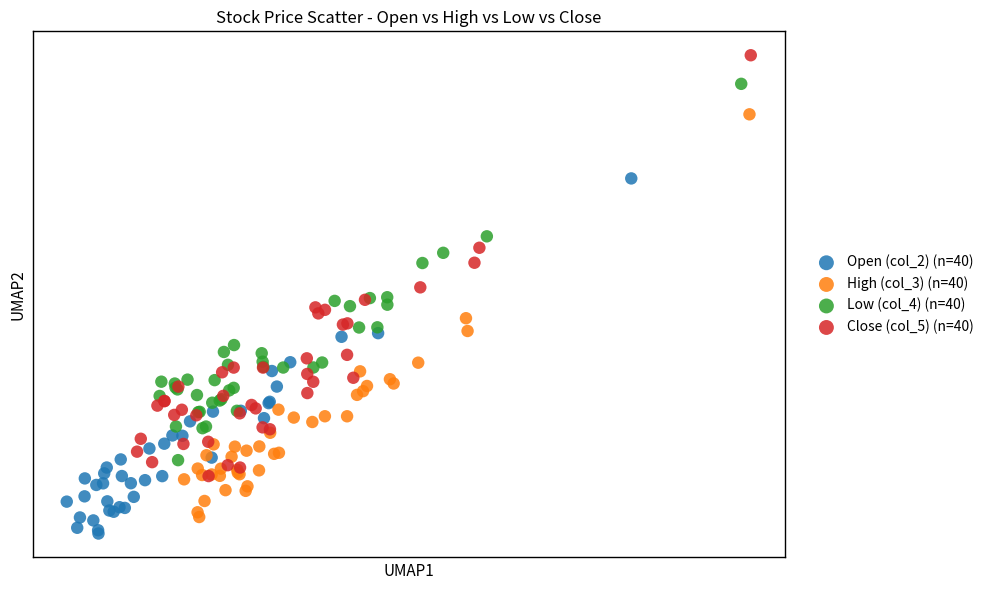

What are all the series names shown in the legend?

Open (col_2) (n=40), High (col_3) (n=40), Low (col_4) (n=40), Close (col_5) (n=40)